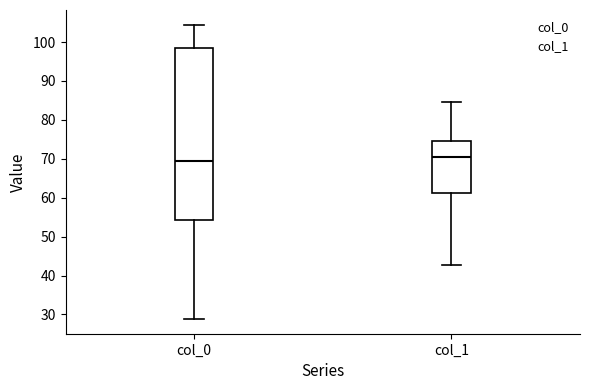

Which box's median line is the lowest?

col_0